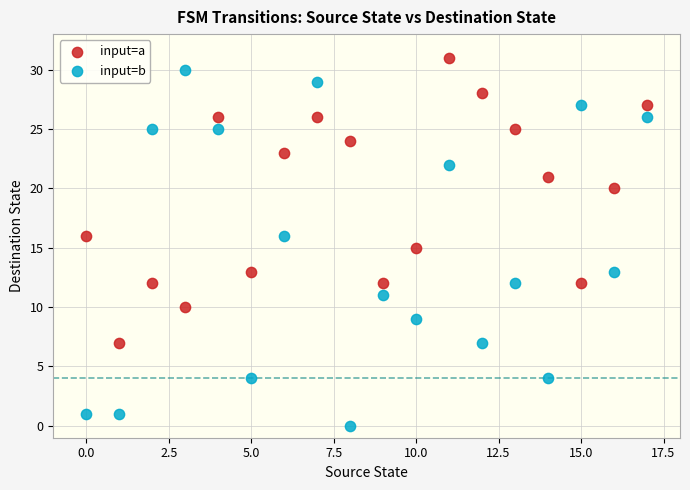

Which series reaches the minimum Y coordinate?

input=b